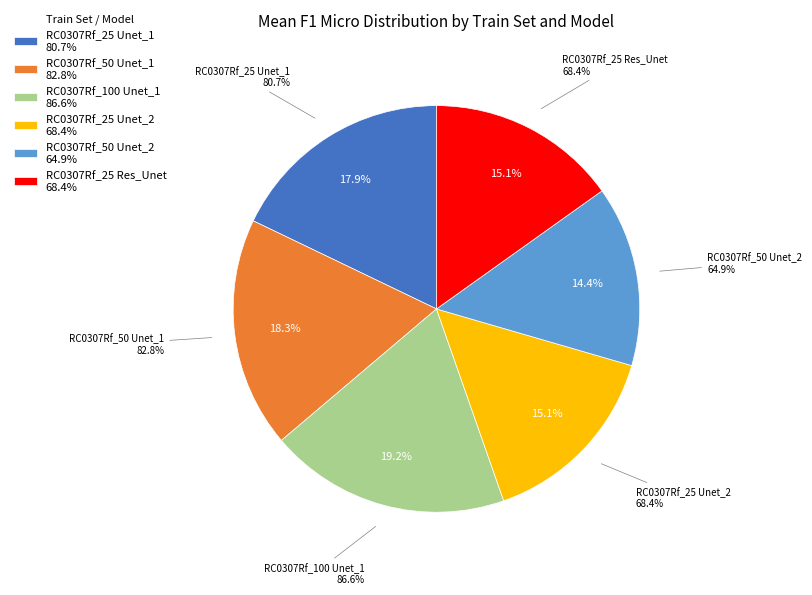

To the nearest percent, what is the difference between the largest and smallest slice percentages?

5%